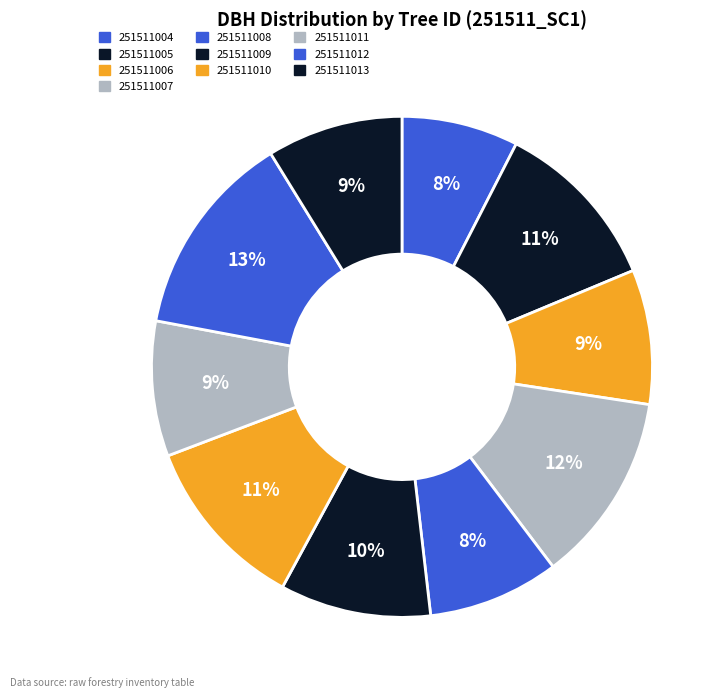

Is it true that 251511006 is 20% of the pie?

False